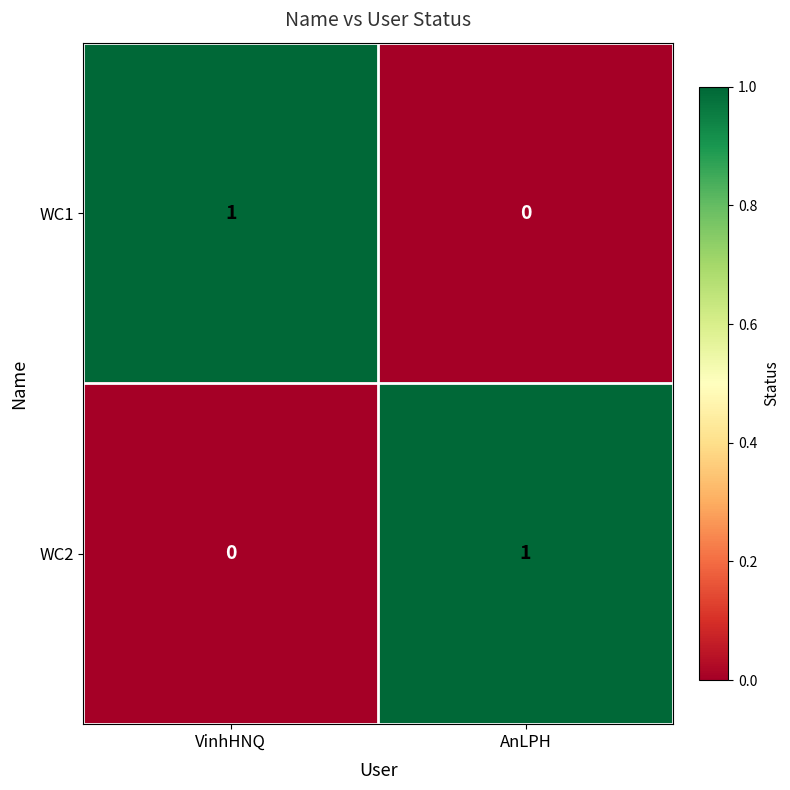

Rank the categories by WC2 value from lowest to highest.

VinhHNQ, AnLPH